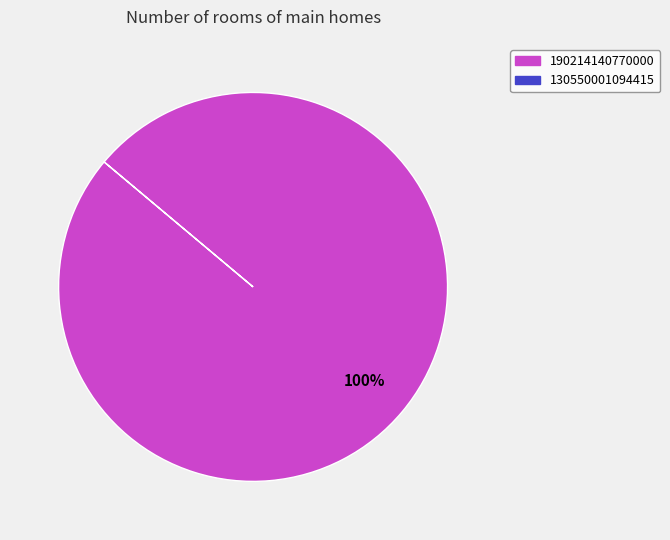

Is there a majority slice in this chart?

Yes